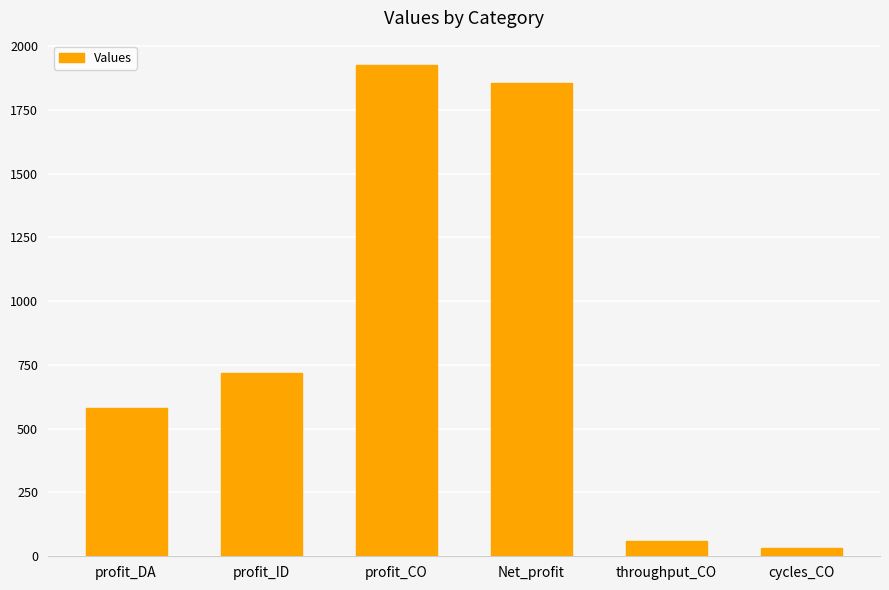

Read the value at Net_profit.

1856.0